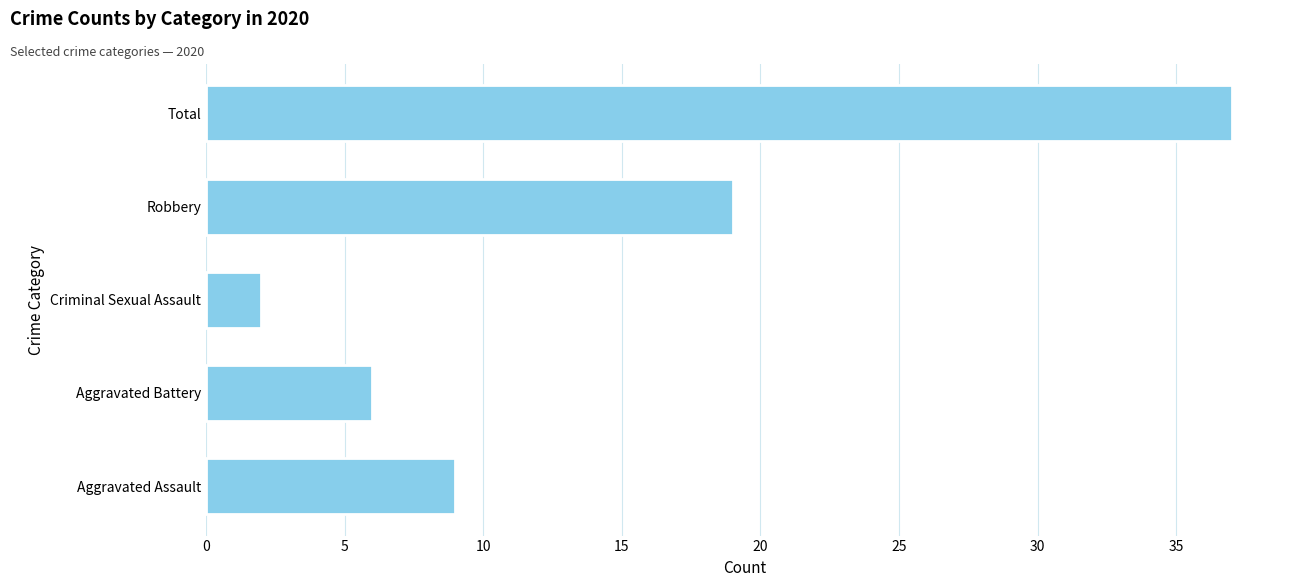

What is the maximum value shown in the chart?

37